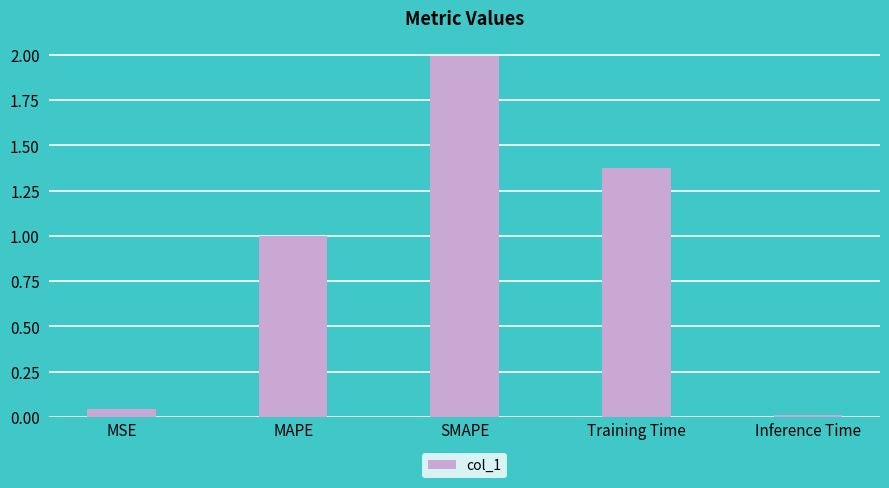

Rank the categories by value from lowest to highest.

Inference Time, MSE, MAPE, Training Time, SMAPE